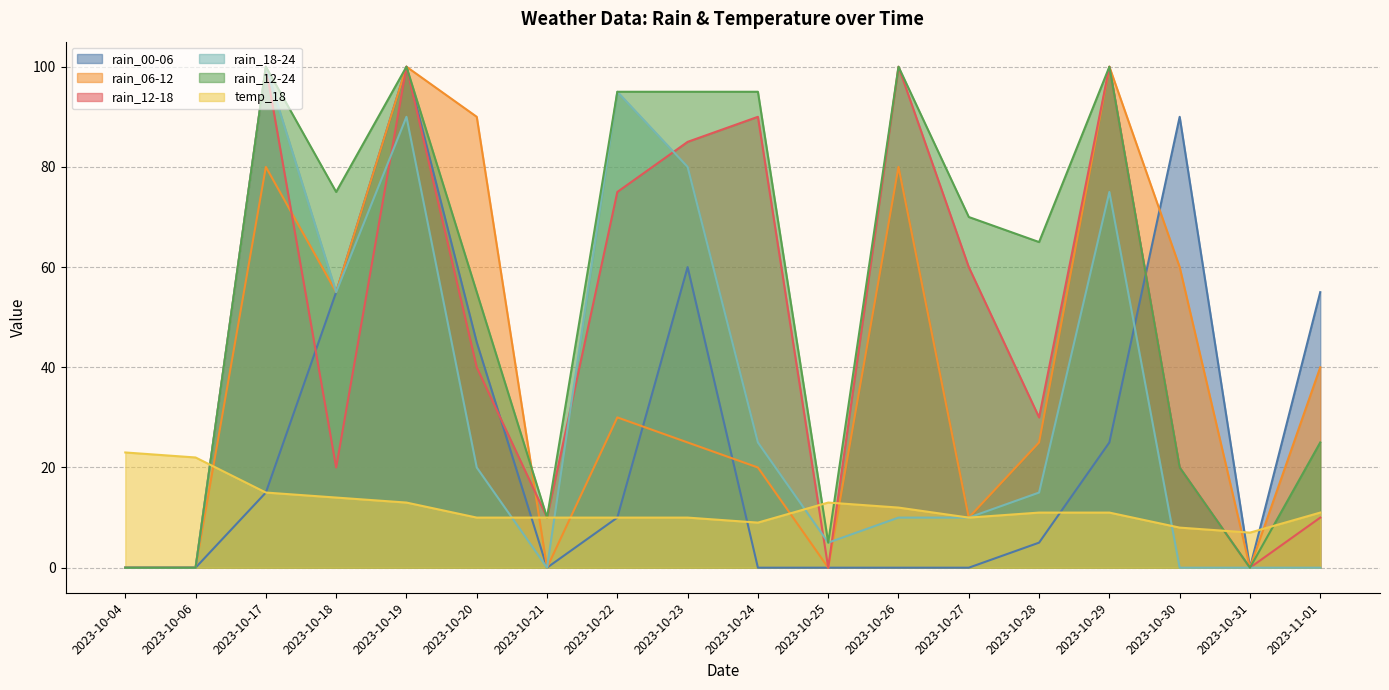

Reading right to left, transcribe all the data shown in this chart.

rain_00-06: 2023-11-01=55	2023-10-31=0	2023-10-30=90	2023-10-29=25	2023-10-28=5	2023-10-27=0	2023-10-26=0	2023-10-25=0	2023-10-24=0	2023-10-23=60	2023-10-22=10	2023-10-21=0	2023-10-20=45	2023-10-19=100	2023-10-18=55	2023-10-17=15	2023-10-06=0	2023-10-04=0
rain_06-12: 2023-11-01=40	2023-10-31=0	2023-10-30=60	2023-10-29=100	2023-10-28=25	2023-10-27=10	2023-10-26=80	2023-10-25=0	2023-10-24=20	2023-10-23=25	2023-10-22=30	2023-10-21=0	2023-10-20=90	2023-10-19=100	2023-10-18=55	2023-10-17=80	2023-10-06=0	2023-10-04=0
rain_12-18: 2023-11-01=10	2023-10-31=0	2023-10-30=20	2023-10-29=100	2023-10-28=30	2023-10-27=60	2023-10-26=100	2023-10-25=0	2023-10-24=90	2023-10-23=85	2023-10-22=75	2023-10-21=10	2023-10-20=40	2023-10-19=100	2023-10-18=20	2023-10-17=100	2023-10-06=0	2023-10-04=0
rain_18-24: 2023-11-01=0	2023-10-31=0	2023-10-30=0	2023-10-29=75	2023-10-28=15	2023-10-27=10	2023-10-26=10	2023-10-25=5	2023-10-24=25	2023-10-23=80	2023-10-22=95	2023-10-21=0	2023-10-20=20	2023-10-19=90	2023-10-18=55	2023-10-17=100	2023-10-06=0	2023-10-04=0
rain_12-24: 2023-11-01=25	2023-10-31=0	2023-10-30=20	2023-10-29=100	2023-10-28=65	2023-10-27=70	2023-10-26=100	2023-10-25=5	2023-10-24=95	2023-10-23=95	2023-10-22=95	2023-10-21=10	2023-10-20=55	2023-10-19=100	2023-10-18=75	2023-10-17=100	2023-10-06=0	2023-10-04=0
temp_18: 2023-11-01=11	2023-10-31=7	2023-10-30=8	2023-10-29=11	2023-10-28=11	2023-10-27=10	2023-10-26=12	2023-10-25=13	2023-10-24=9	2023-10-23=10	2023-10-22=10	2023-10-21=10	2023-10-20=10	2023-10-19=13	2023-10-18=14	2023-10-17=15	2023-10-06=22	2023-10-04=23